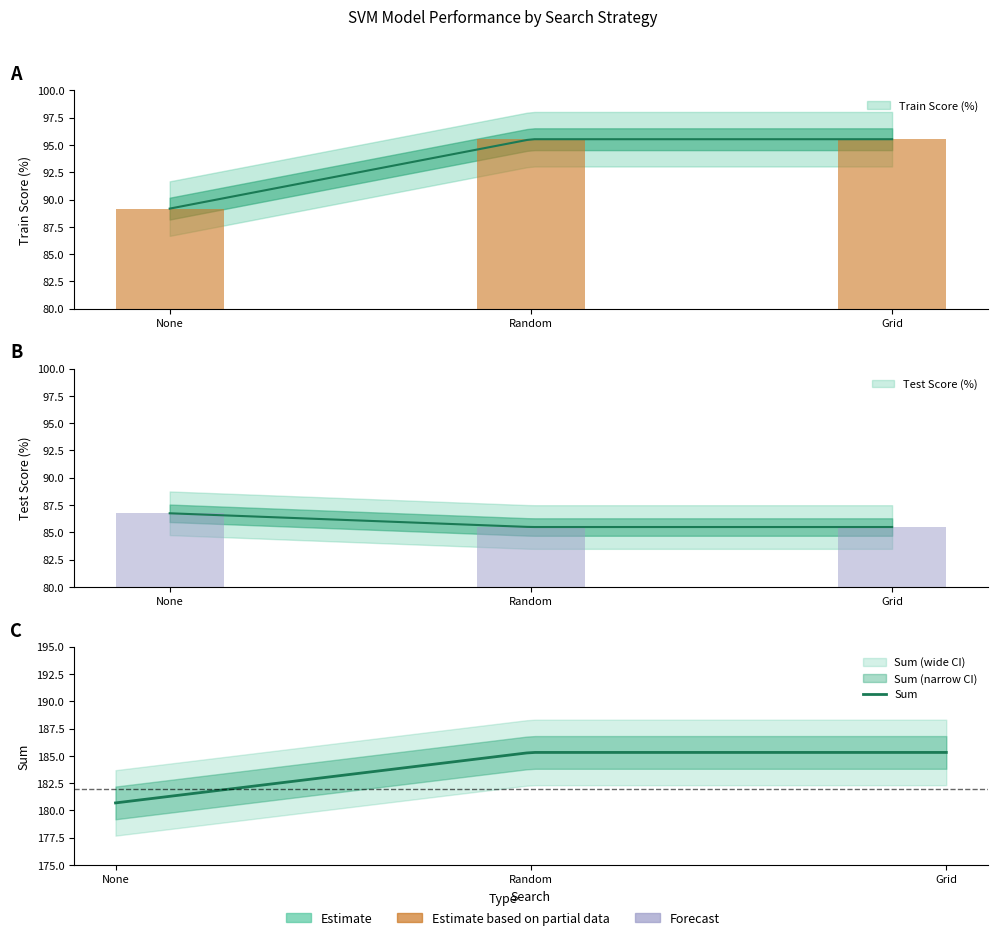

What is the sum of the Test Score (%) values at Random and None?

172.2